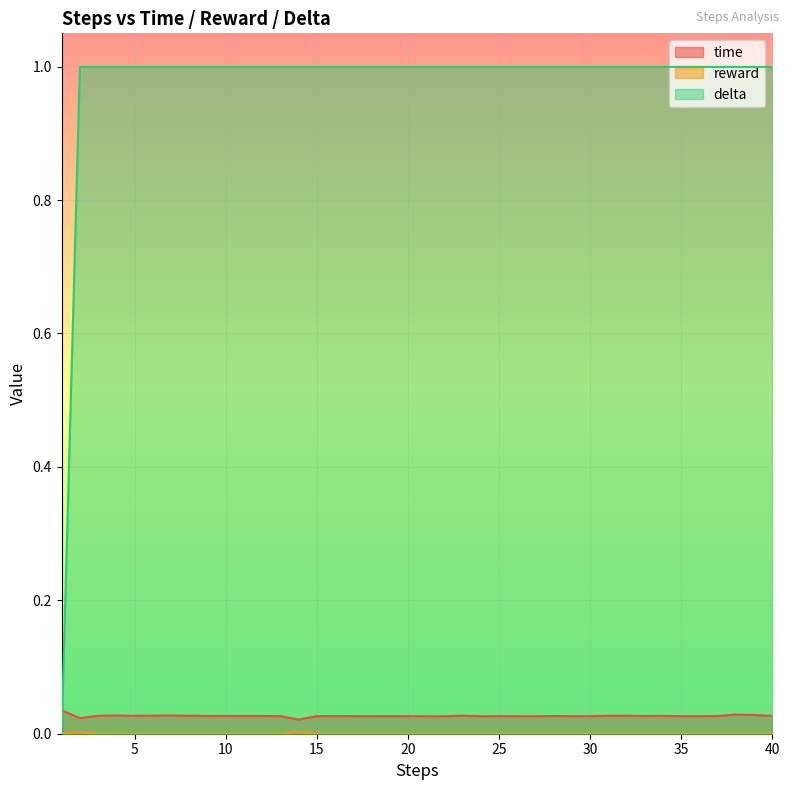

How many lines are shown in the chart?

3